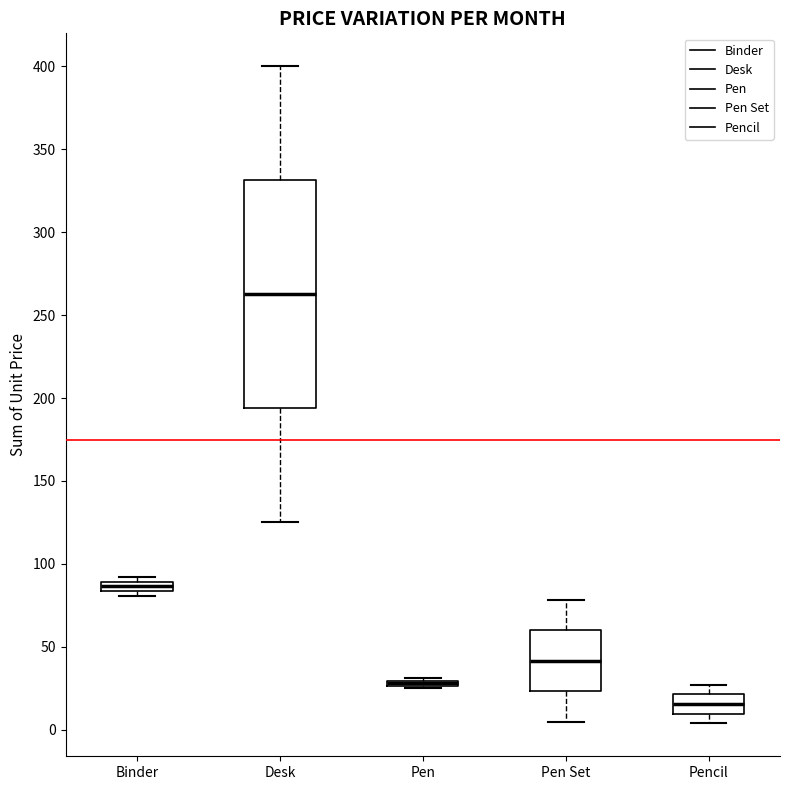

Which box is the tallest, from its lower edge to its upper edge?

Desk